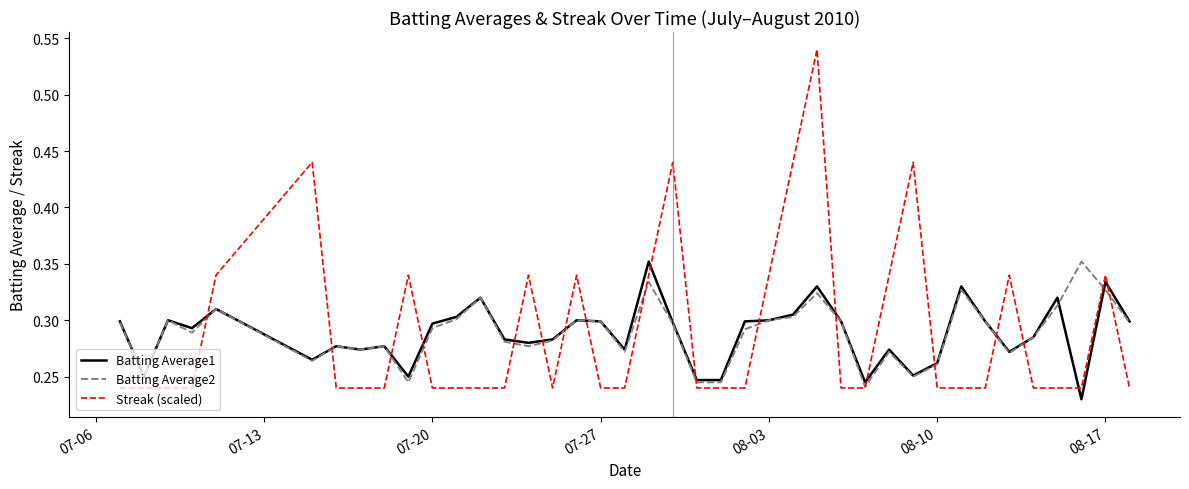

True or false: Batting Average1 and Streak (scaled) intersect in this chart.

True